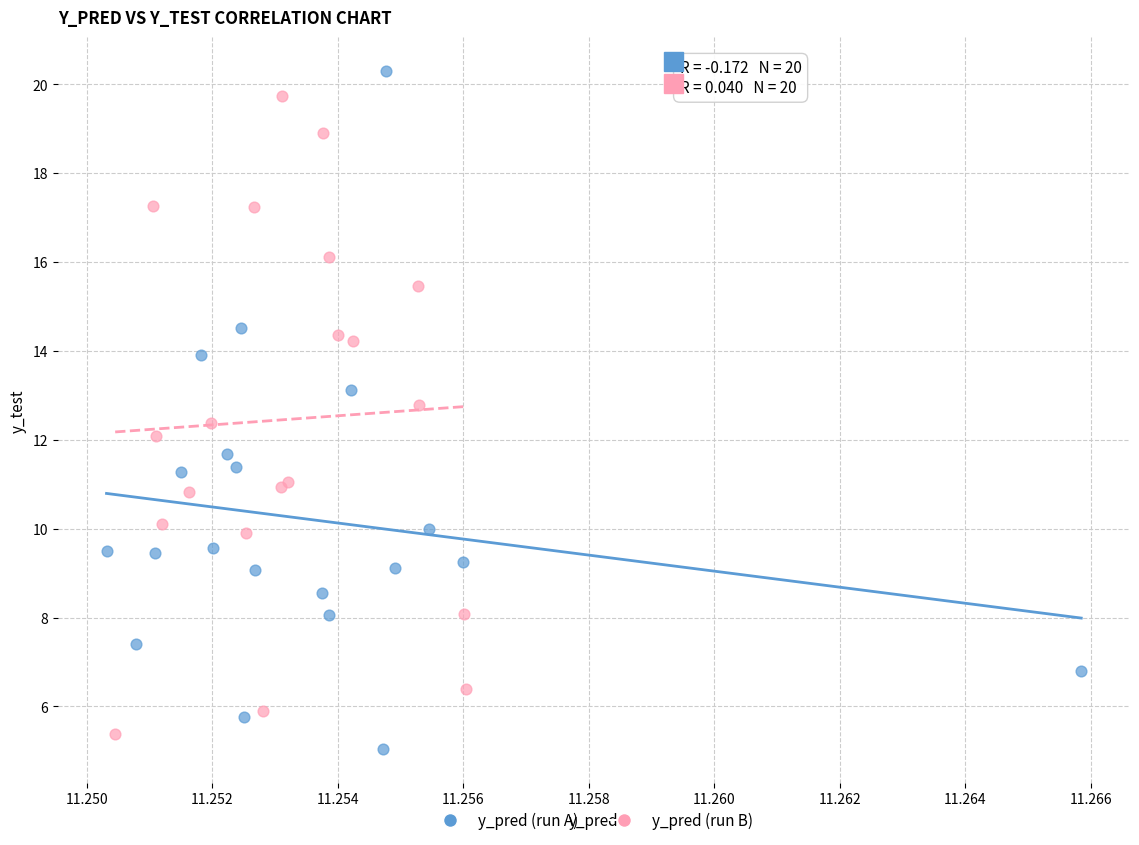

What are all the series names shown in the legend?

y_pred (run A), y_pred (run B)